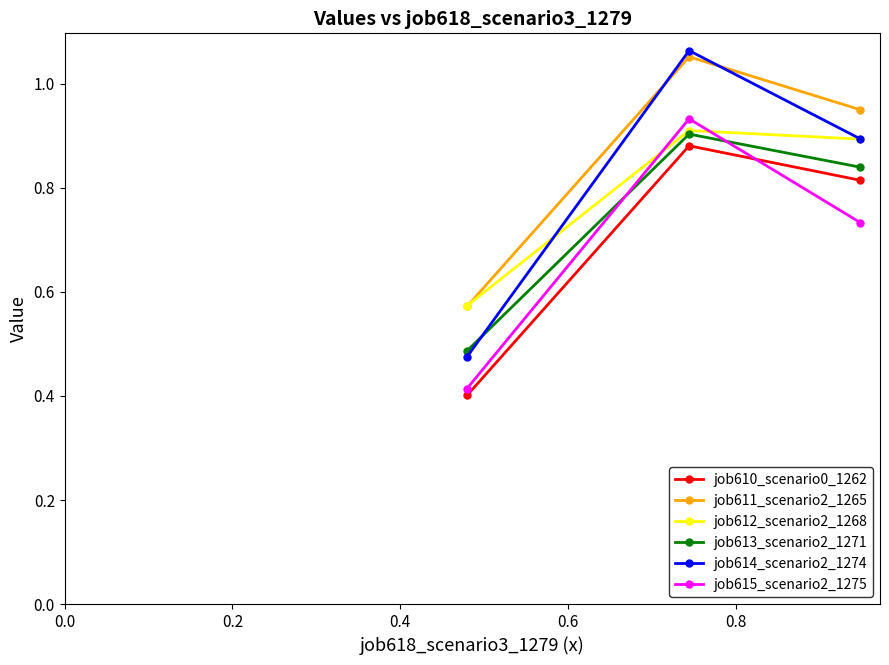

Which series has the widest spread of values?

job614_scenario2_1274